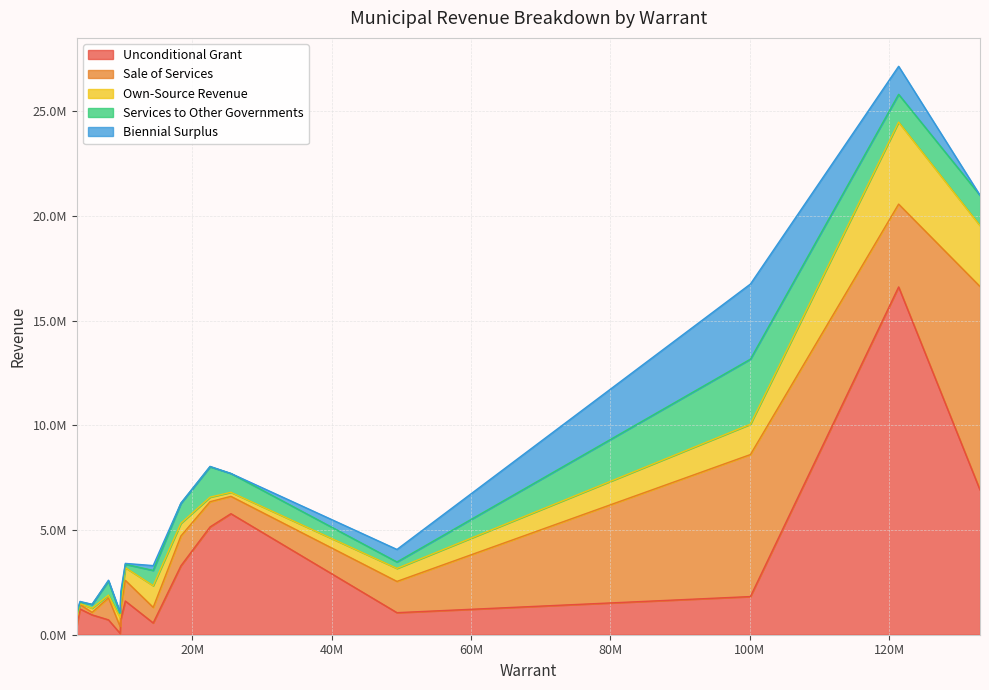

Does the chart have visible grid lines?

Yes